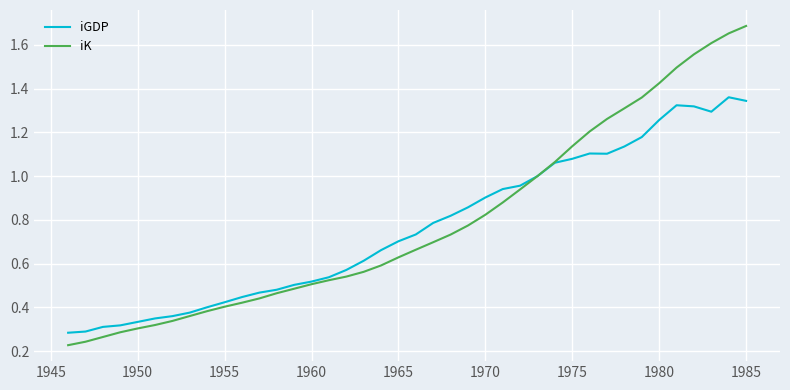

Rank the series by their maximum value, from highest to lowest.

iK, iGDP